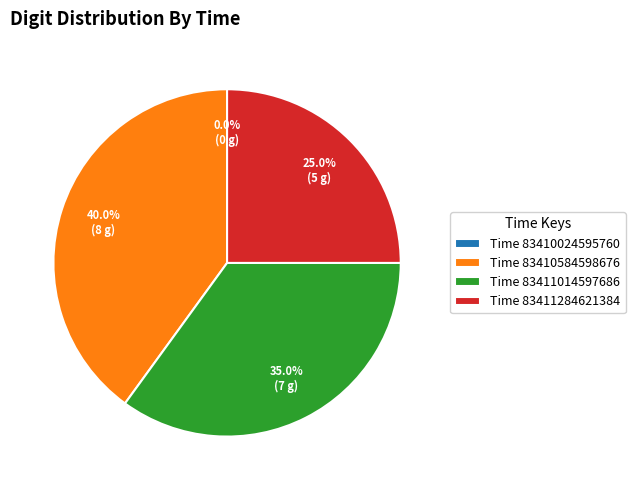

To the nearest percent, what is the average slice percentage?

25%